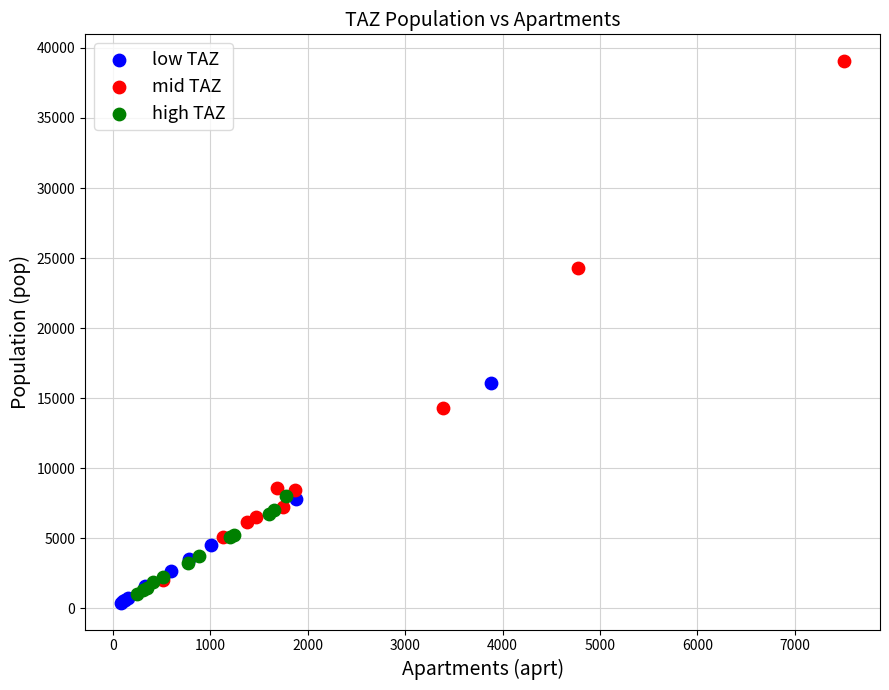

Which series has the widest spread of Y values?

mid TAZ